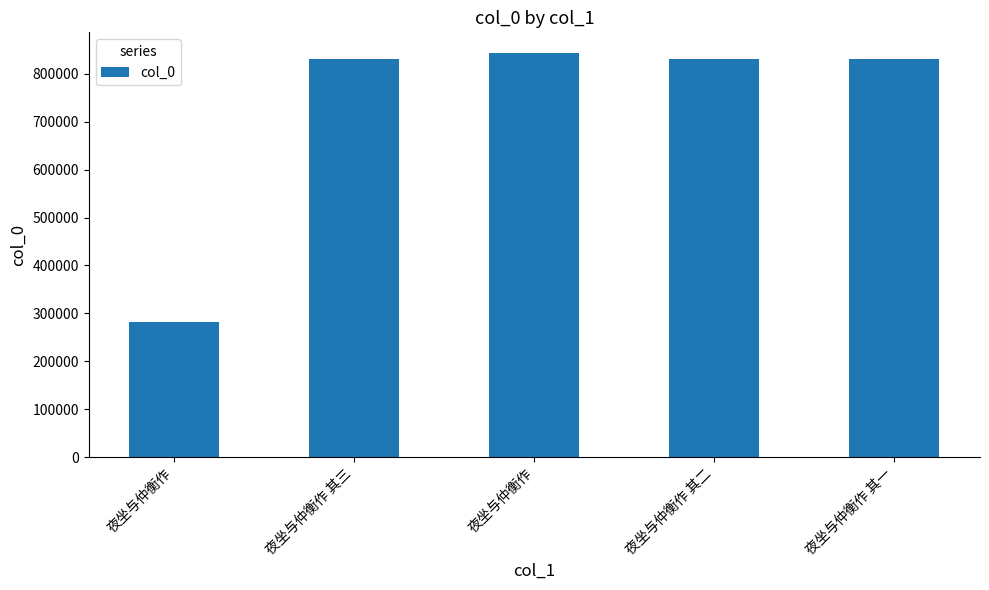

How many values are below 831751?

2